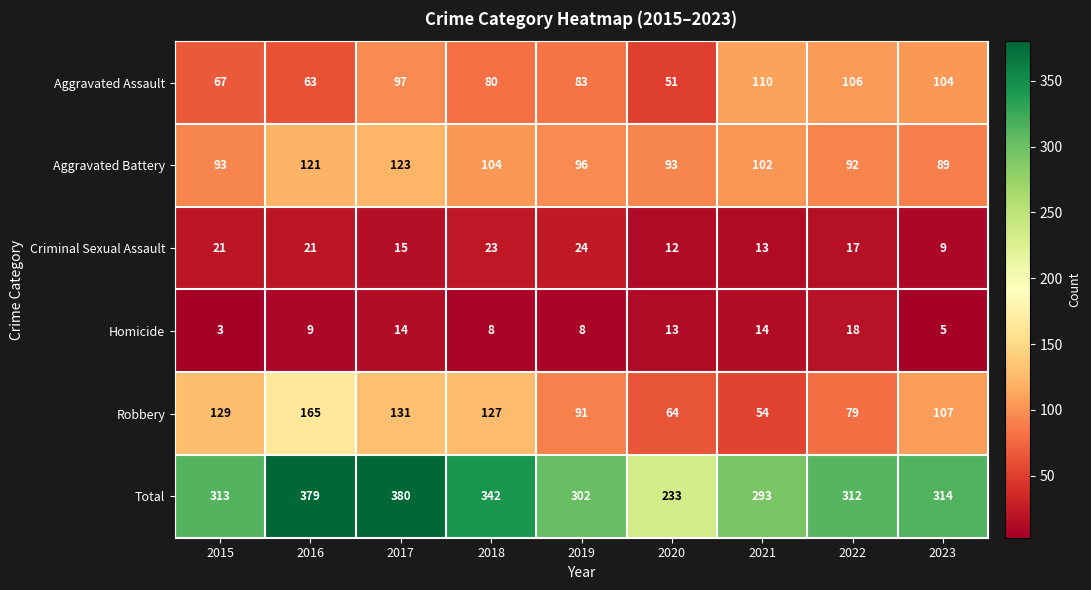

What is the maximum value shown in the chart?

380